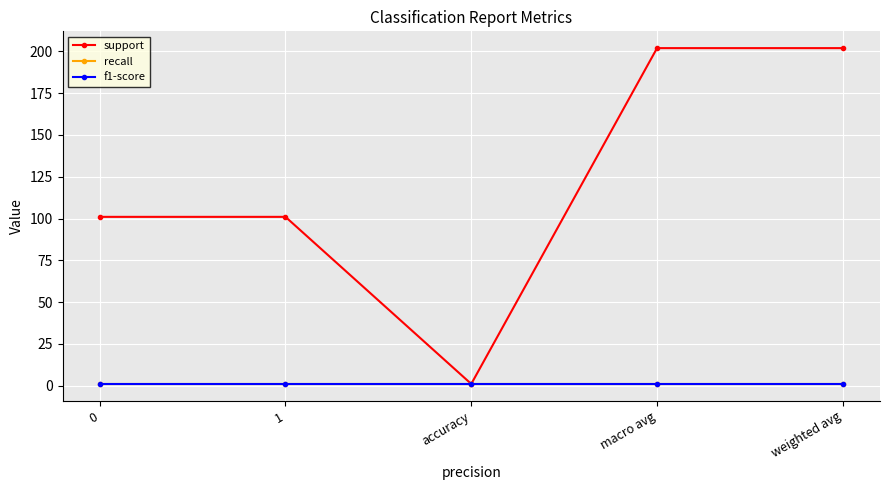

True or false: f1-score has more than 2 interior local peaks.

False